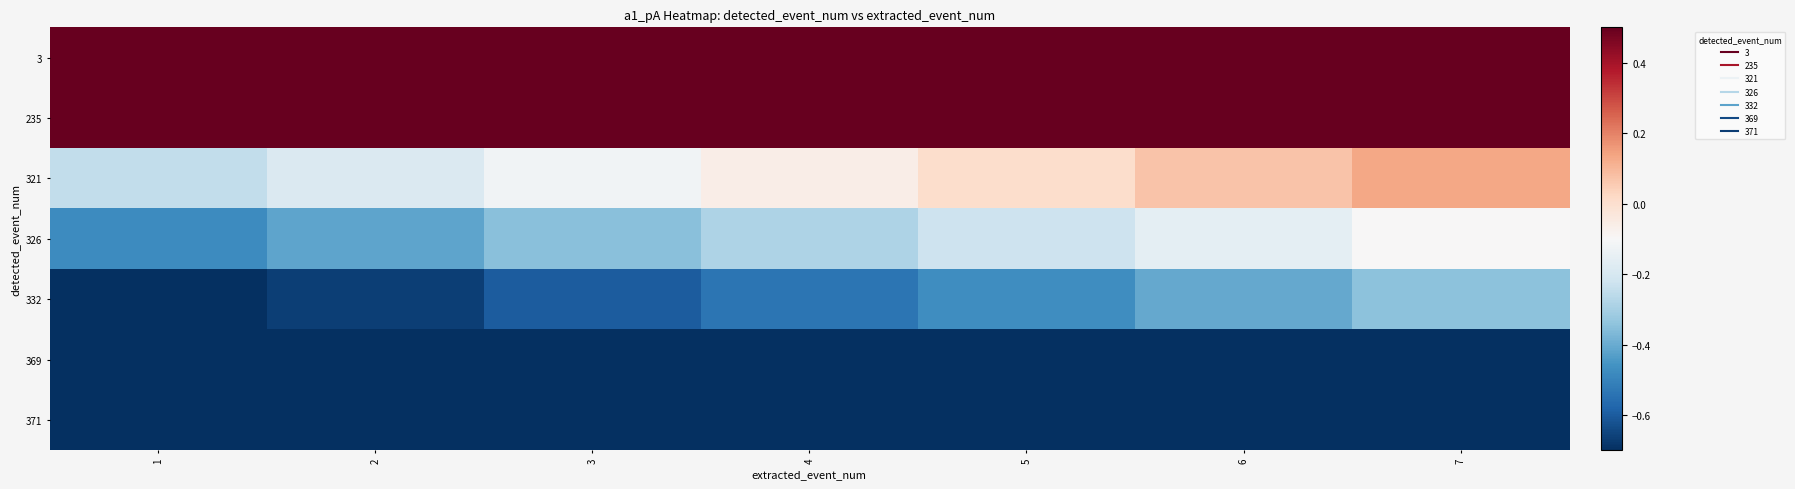

Which series has the largest total across all categories?

3